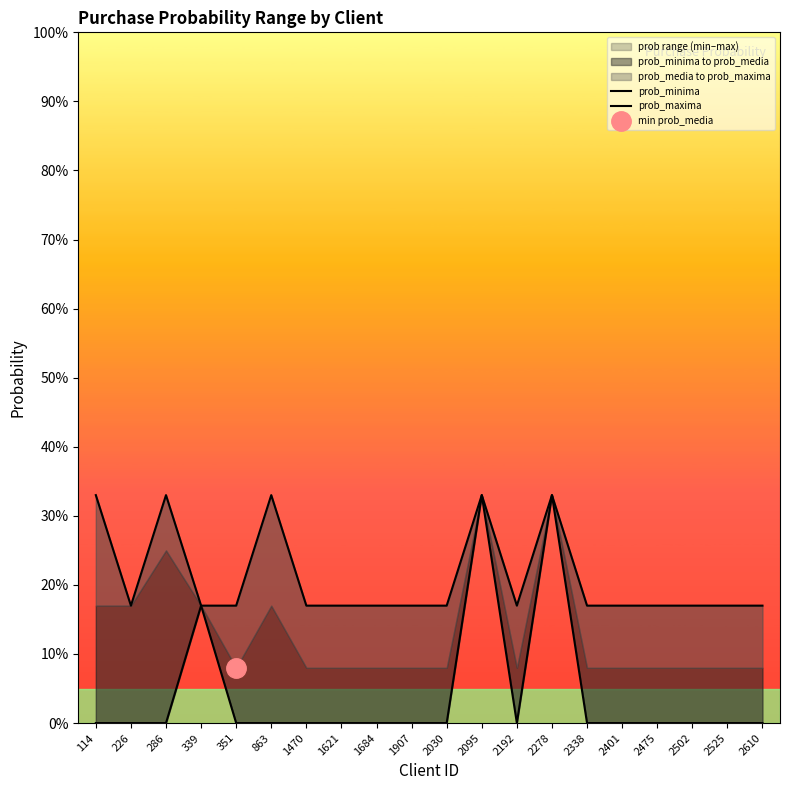

At how many categories does at least one series exceed 0?

20